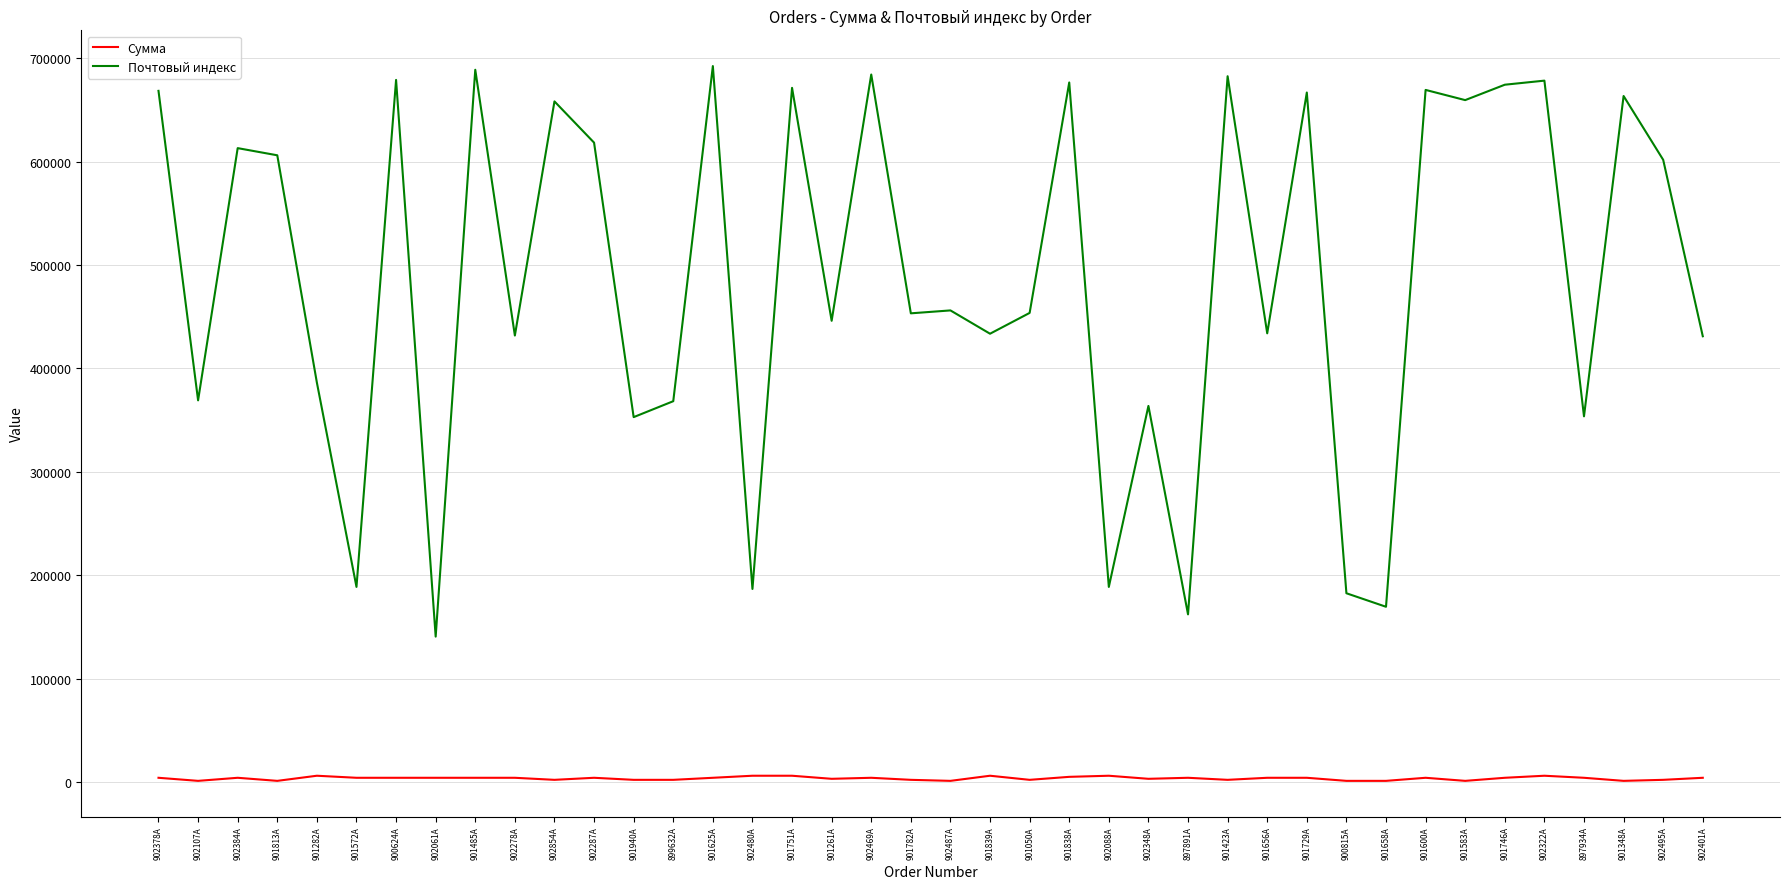

What position from the left is 901940A?

13